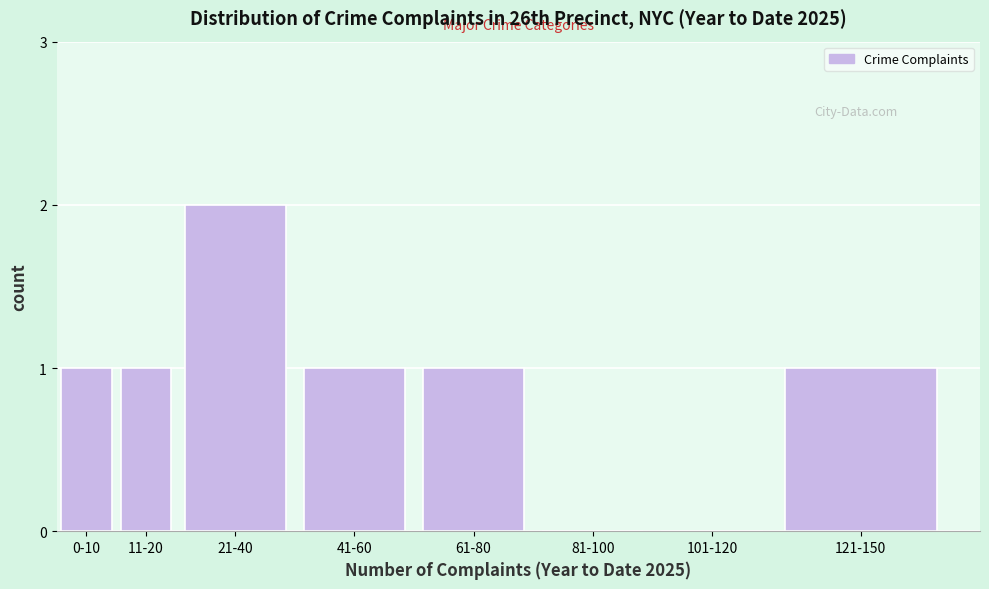

Reading left to right, list all the values displayed in this chart.

0-10=1	11-20=1	21-40=2	41-60=1	61-80=1	81-100=0	101-120=0	121-150=1